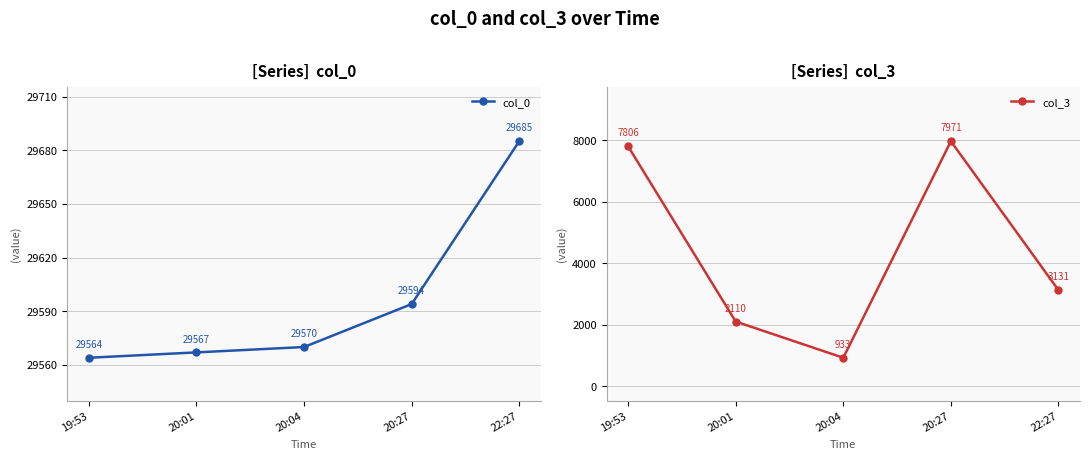

What is the label of the 1st point from the right?

22:27